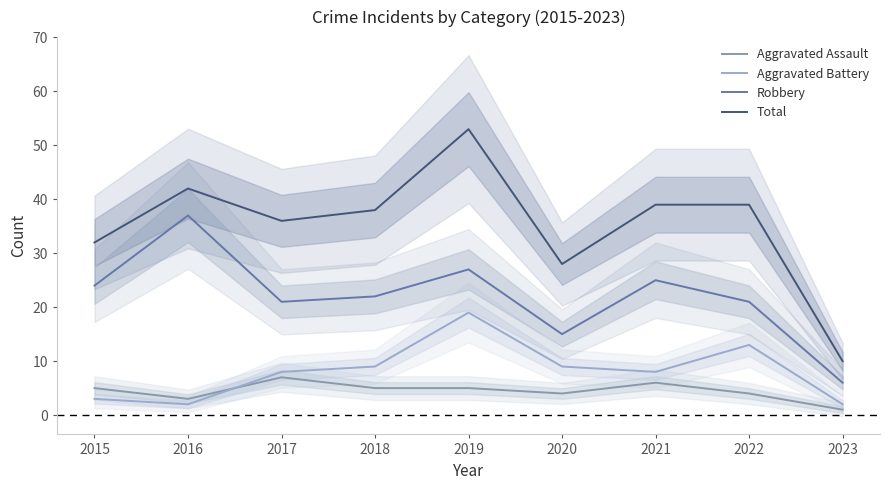

How many values in the Aggravated Battery series exceed 8?

4